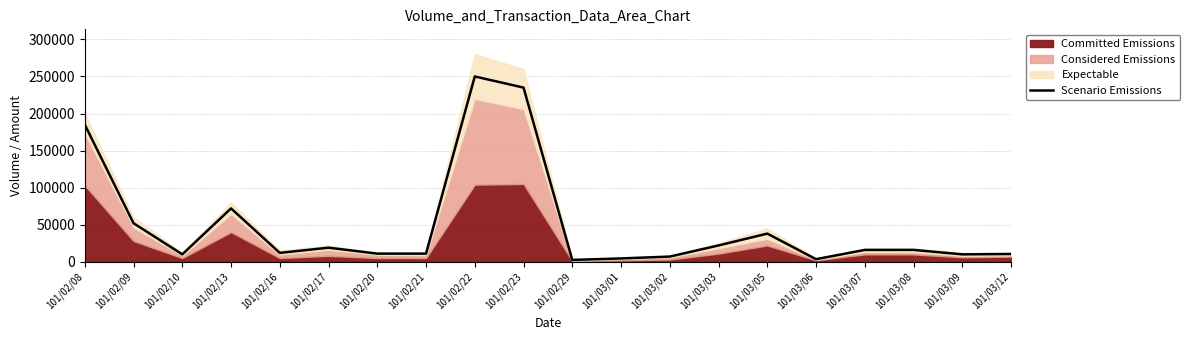

What is the label of the 6th point from the right?

101/03/05